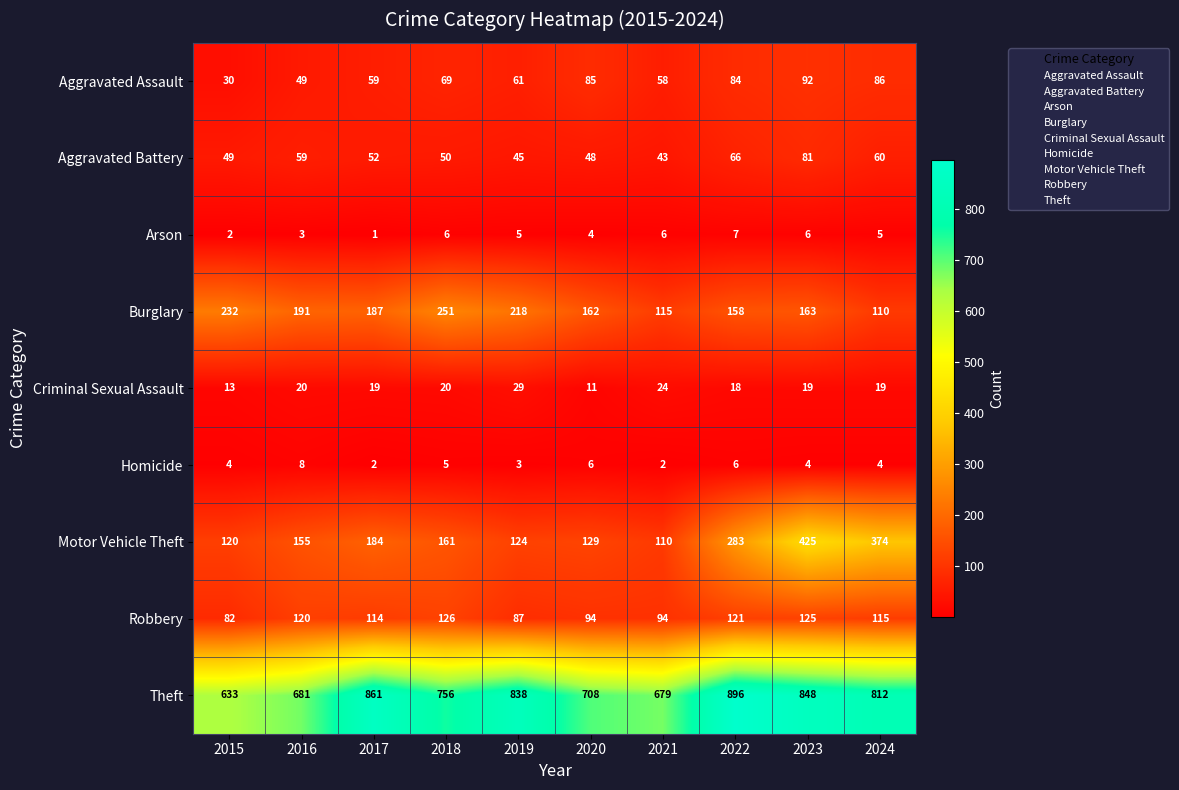

Between 2018 and 2022, which series saw the biggest shift?

Theft